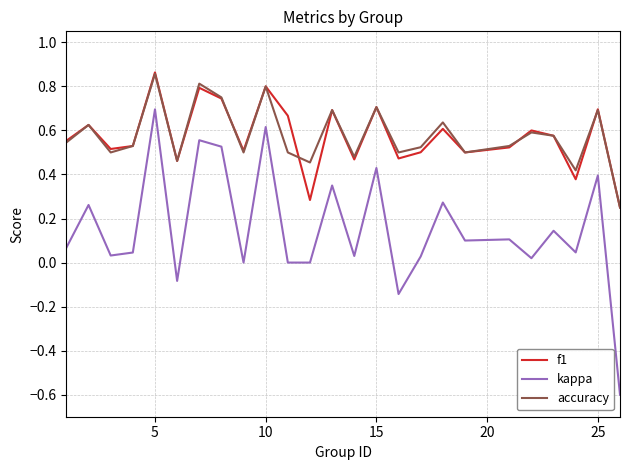

Which series has the widest spread of values?

kappa